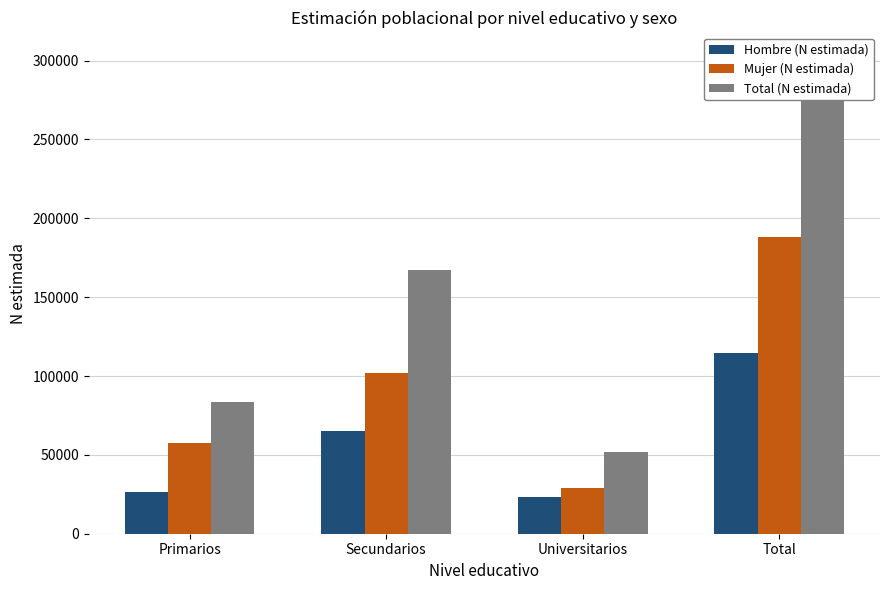

Which series has the largest total across all categories?

Total (N estimada)